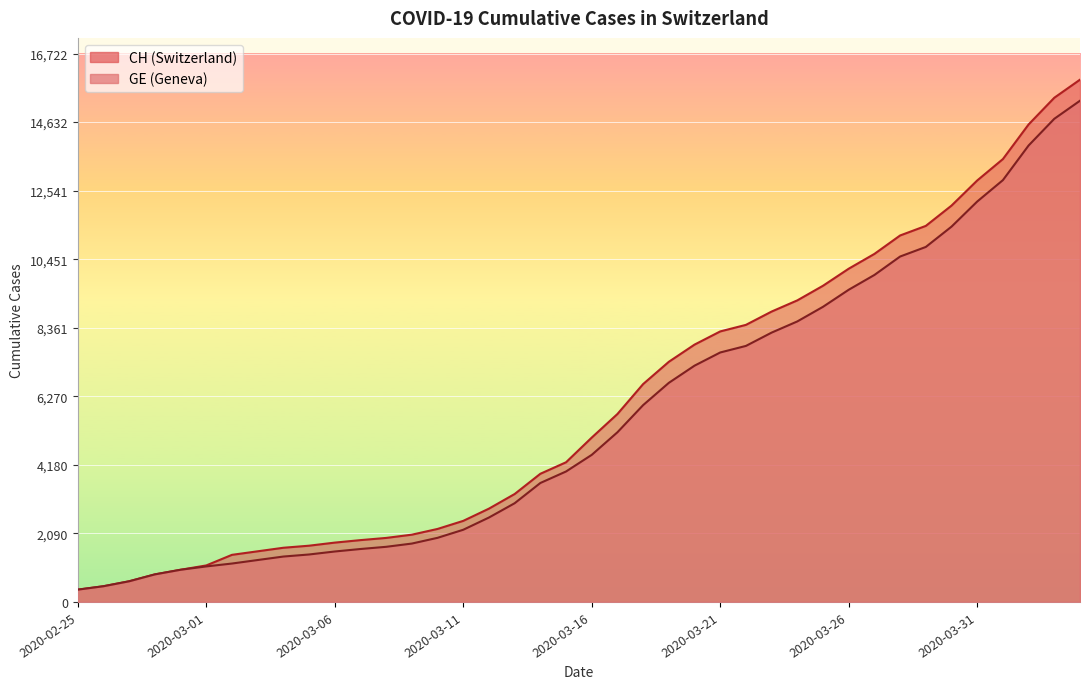

Reading left to right, transcribe all the data shown in this chart.

CH: 375	479	630	840	981	1113	1436	1544	1652	1715	1809	1885	1952	2051	2226	2472	2845	3291	3908	4259	5012	5731	6644	7323	7847	8249	8449	8855	9196	9642	10162	10613	11175	11467	12086	12852	13505	14561	15375	15926
GE: 375	479	630	840	981	1083	1171	1278	1384	1447	1538	1614	1681	1780	1955	2201	2574	3010	3627	3978	4485	5174	6002	6681	7205	7607	7807	8213	8554	9000	9520	9971	10533	10825	11444	12210	12863	13919	14733	15284